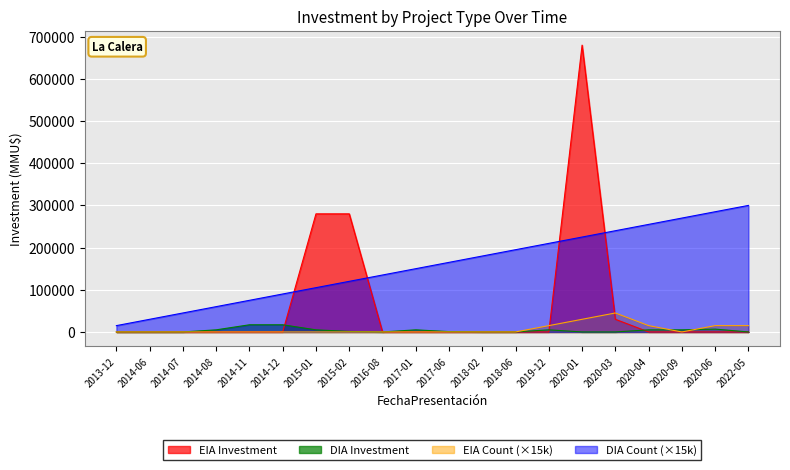

Which has a higher value, 2020-01 or 2020-04?

2020-01